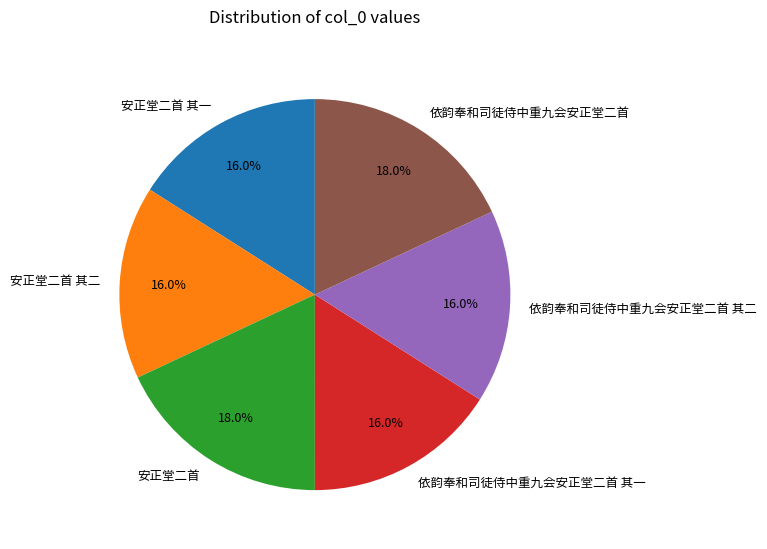

Is there a majority slice in this chart?

No